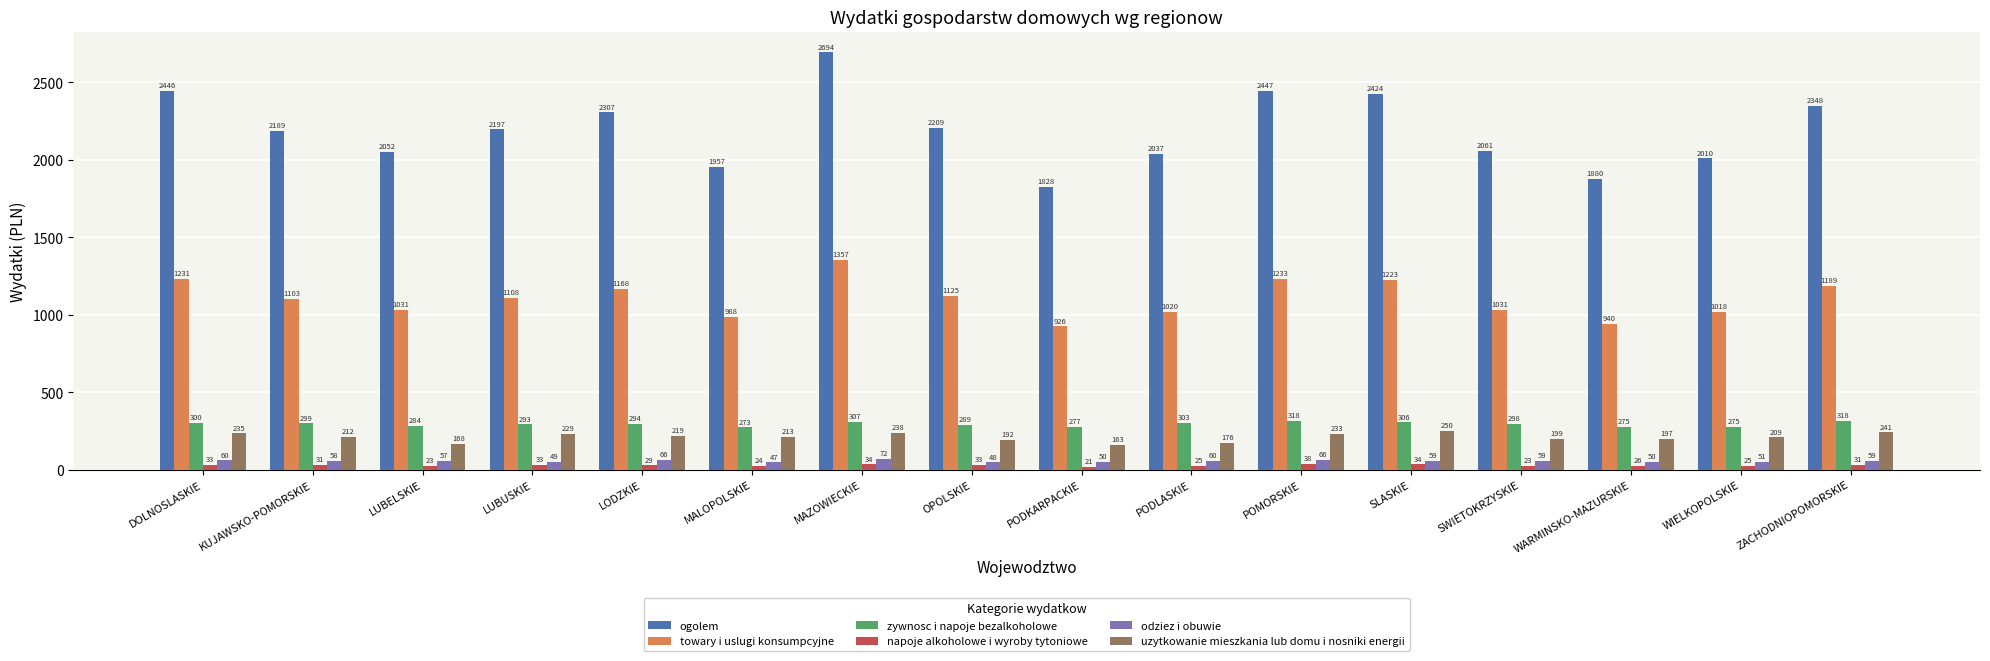

Is the value of napoje alkoholowe i wyroby tytoniowe at LODZKIE greater than the value of uzytkowanie mieszkania lub domu i nosniki energii at LUBELSKIE?

No